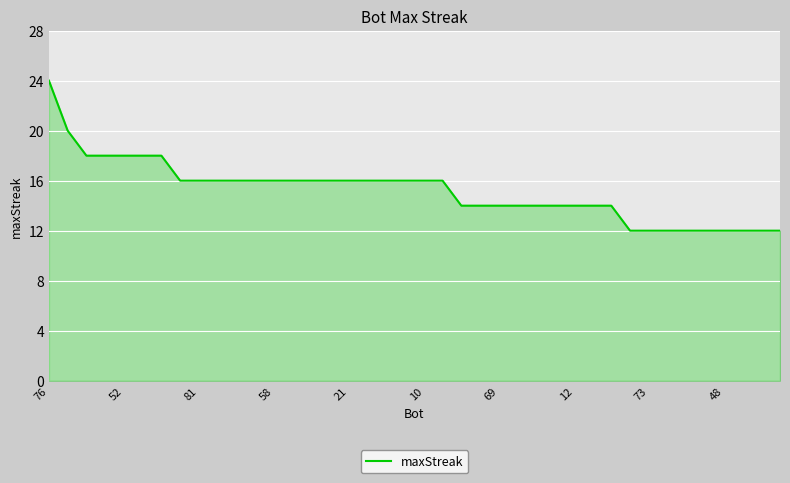

What is the smallest value displayed?

12